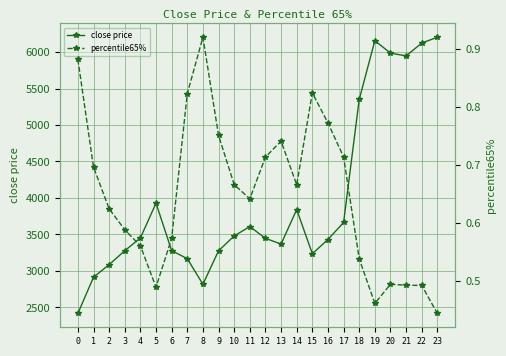

True or false: percentile65% and close price intersect in this chart.

False